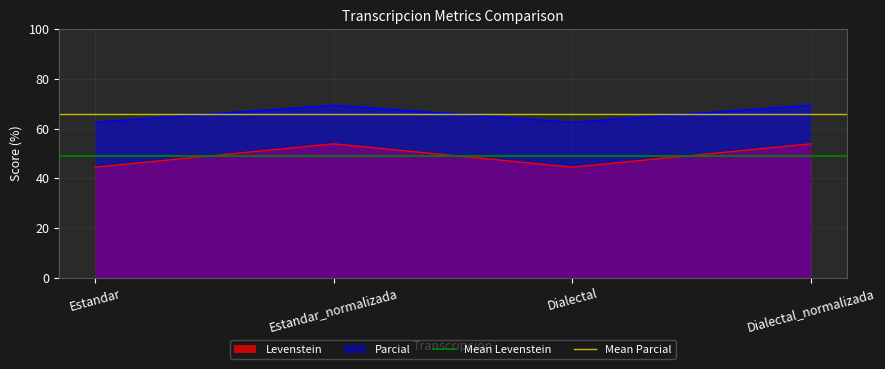

Which series has the largest total across all categories?

Mean Parcial